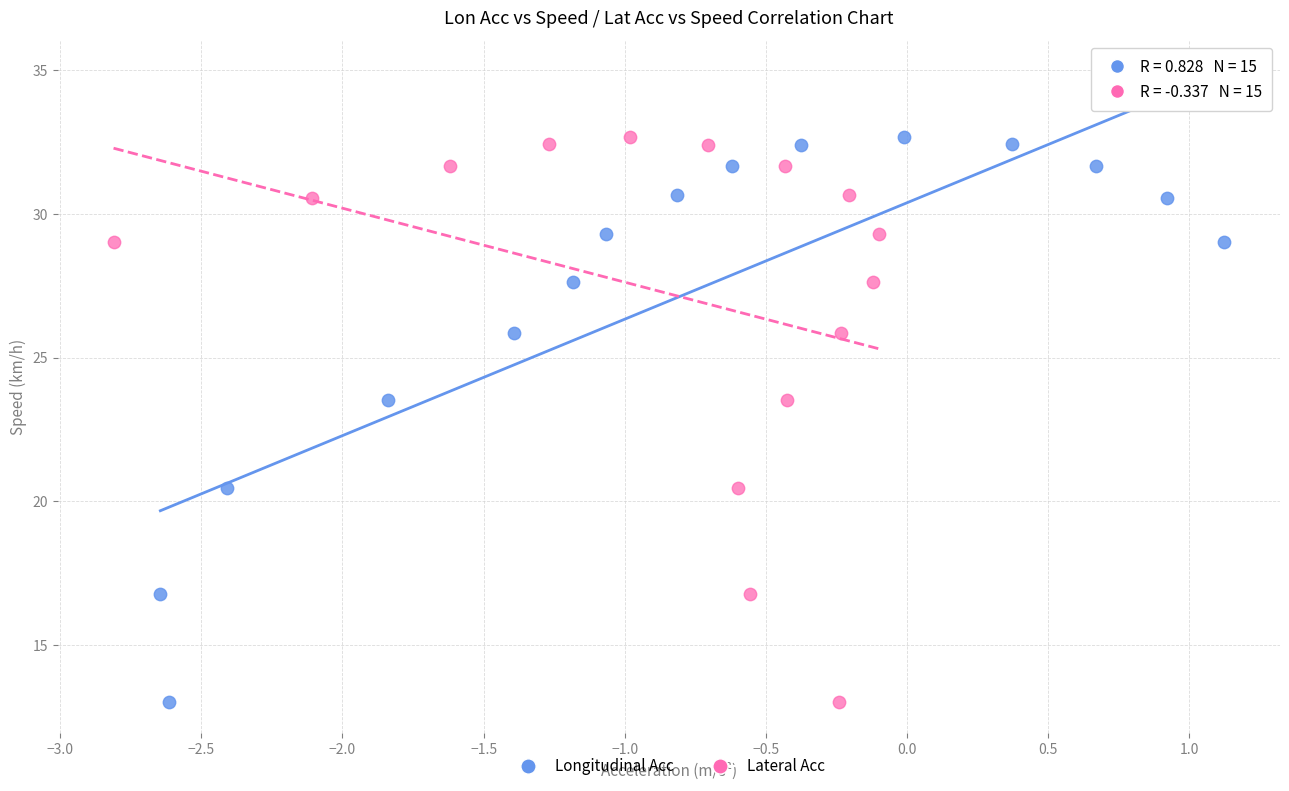

What are all the series names shown in the legend?

Longitudinal Acc, Lateral Acc